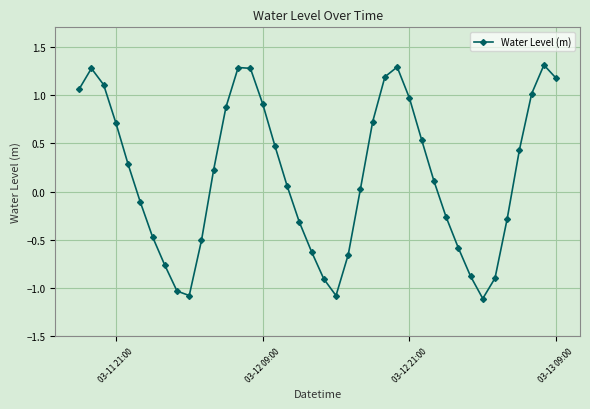

How many interior local peaks (higher than both neighbors) does the data have?

4